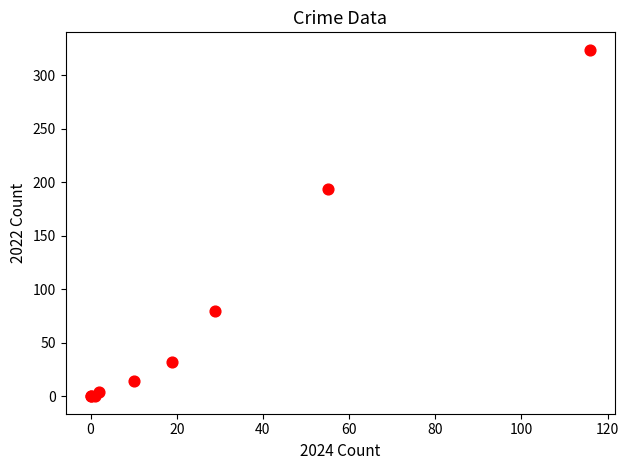

What Y value in the scatter plot is closest to 162?

194